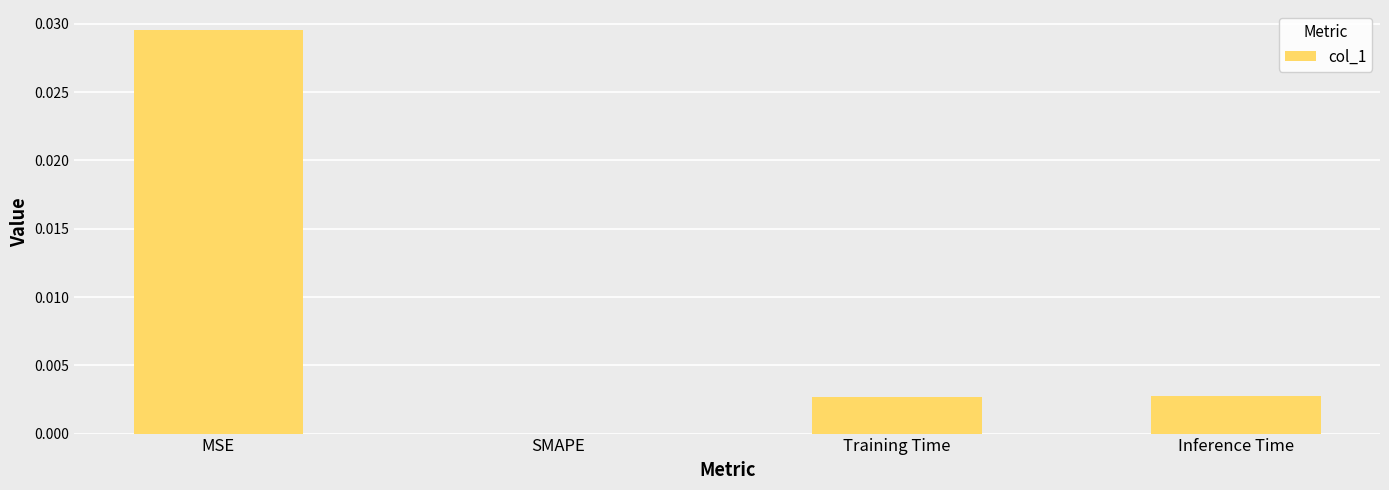

The value at SMAPE is 0.0. True or false?

True